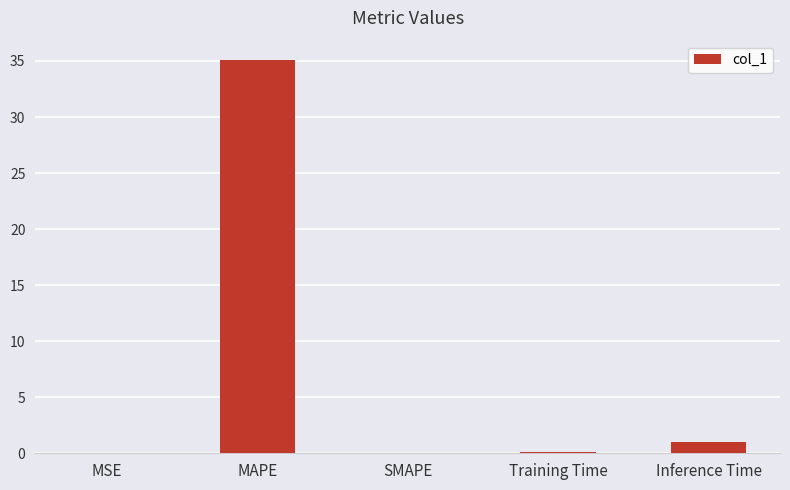

What is the maximum value shown in the chart?

35.1